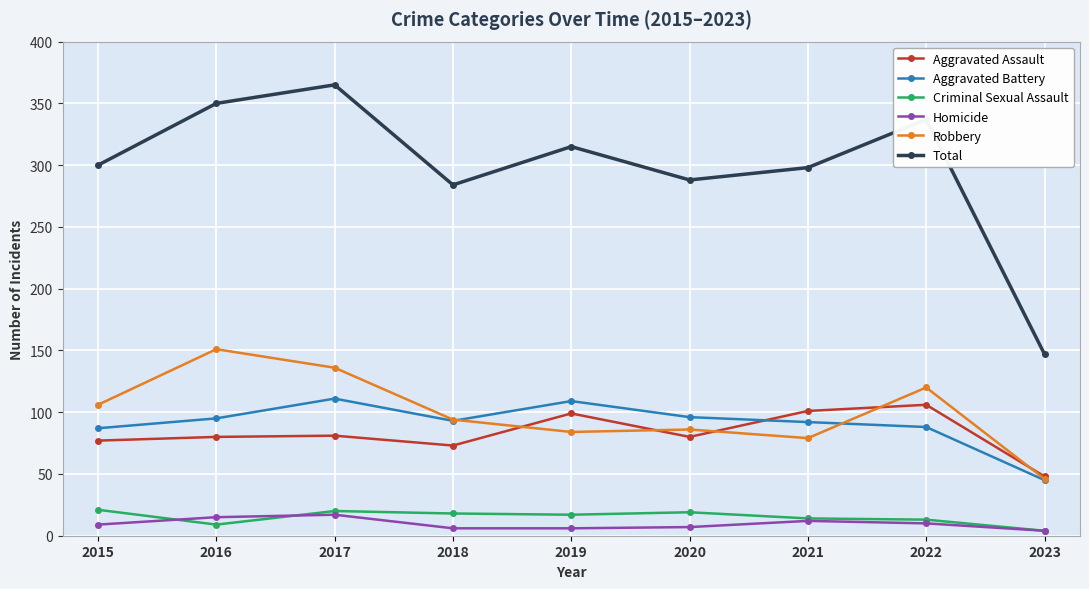

How many interior local peaks does the Aggravated Battery series have?

2